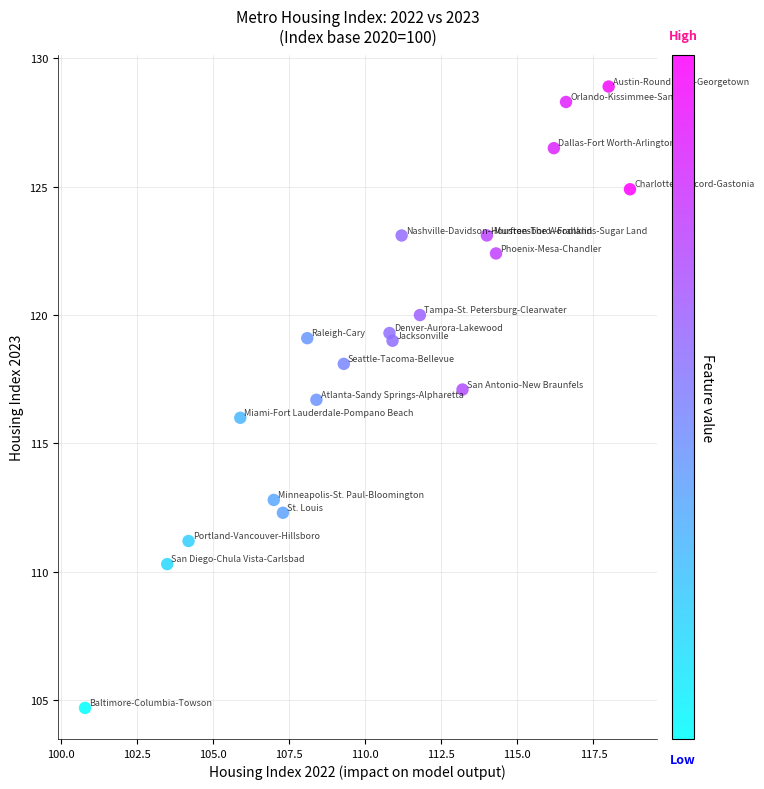

What is the range of Y values (max minus min)?

24.2